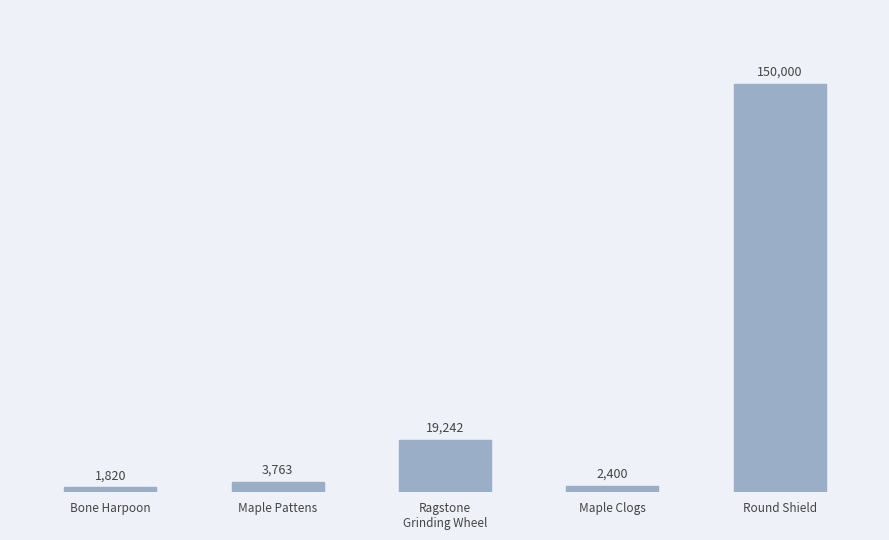

What is the label of the 4th bar from the left?

Maple Clogs